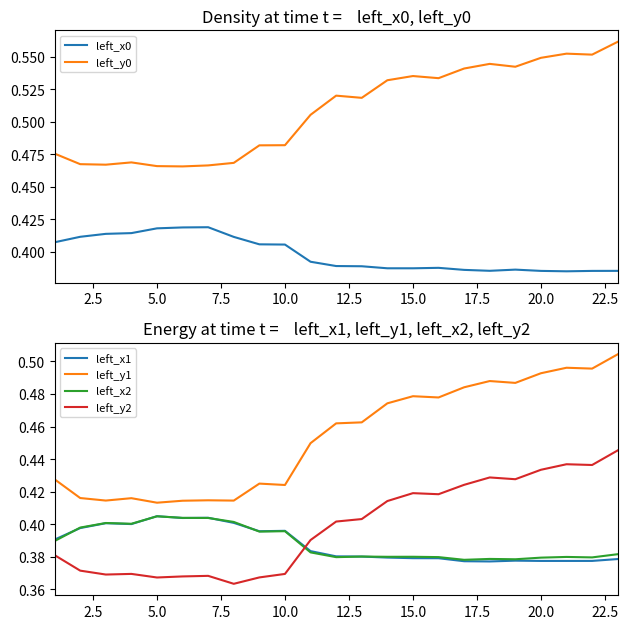

Is the value of left_y1 at 5.0 greater than the value of left_y2 at 20.0?

No